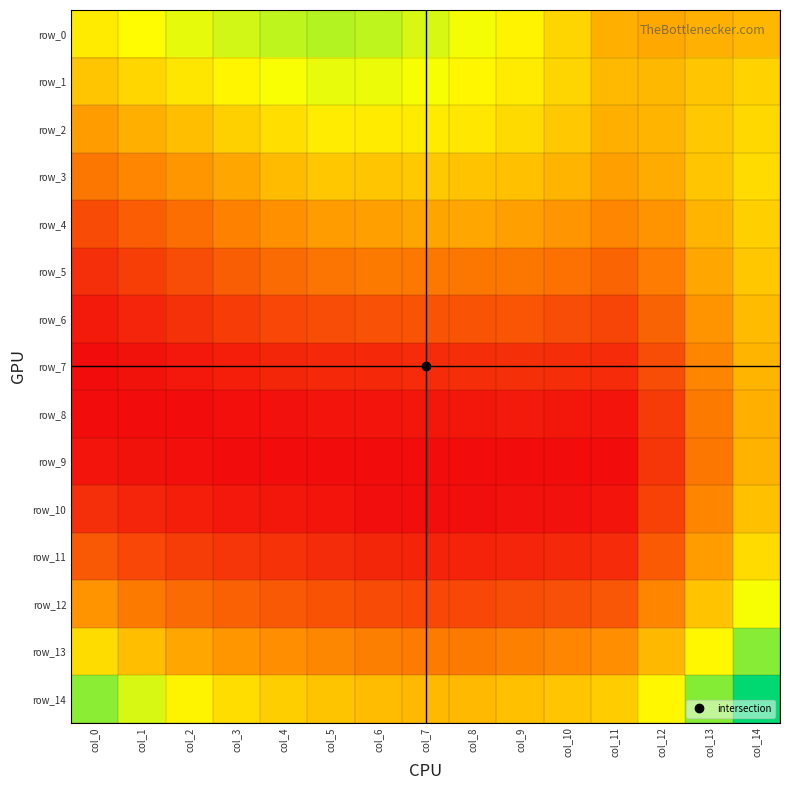

What is the average value of the row_0 series?

0.1